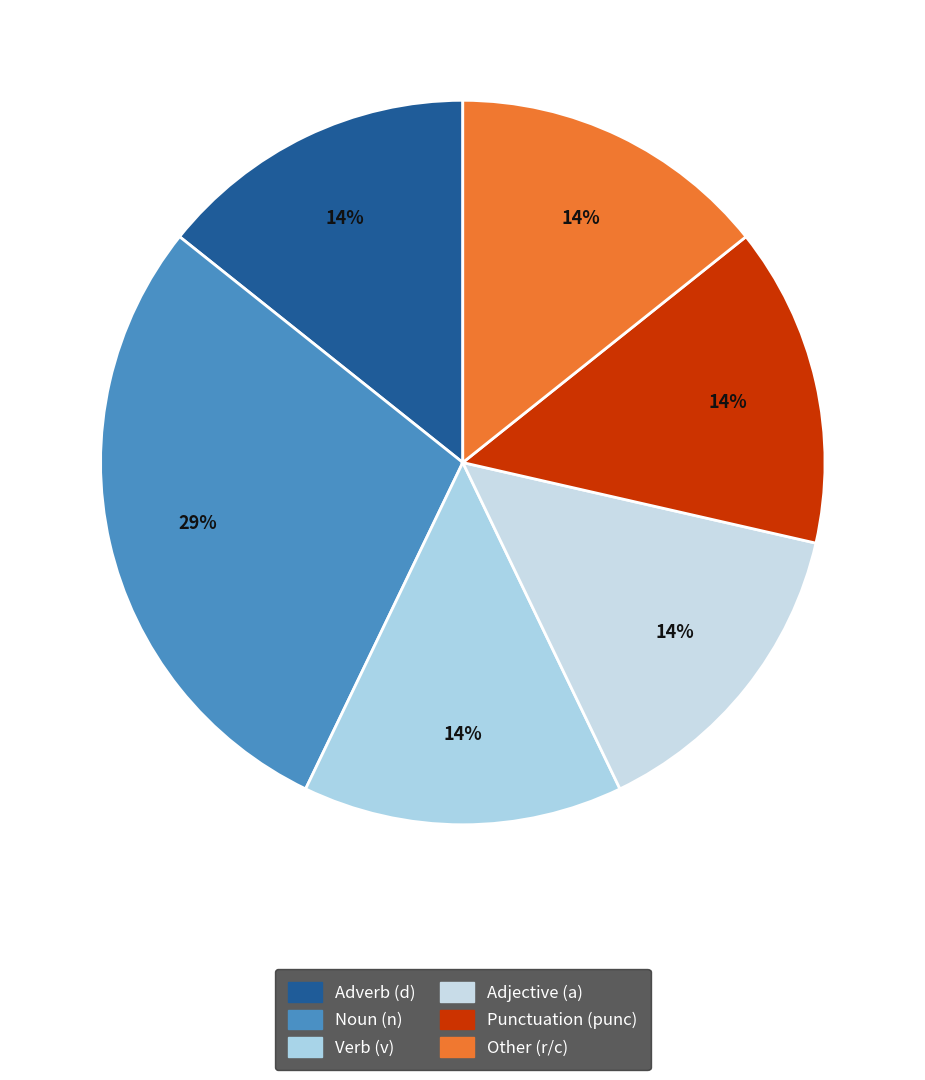

Count the number of slices in the pie.

6